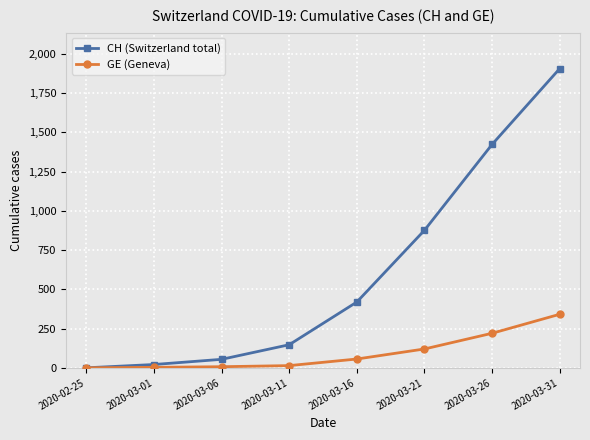

What is the difference between the highest and lowest values at 2020-03-06?

47